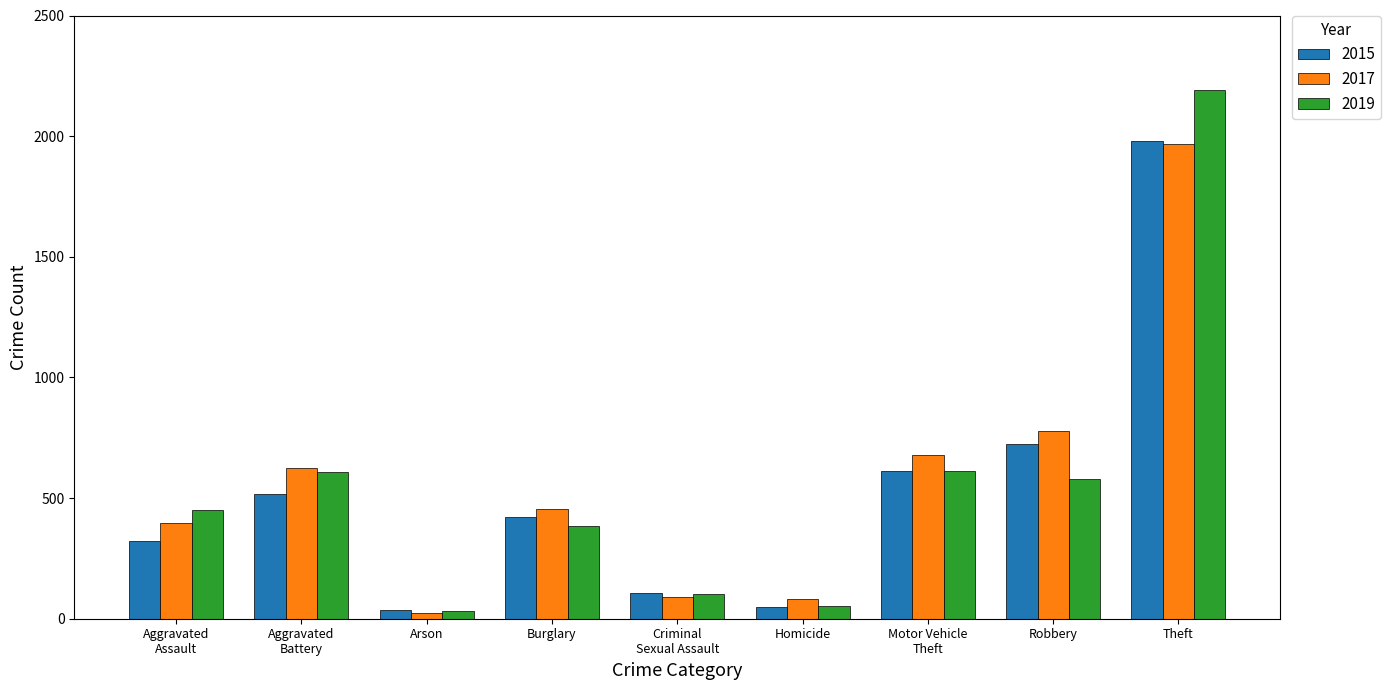

How many bars are there in total?

27